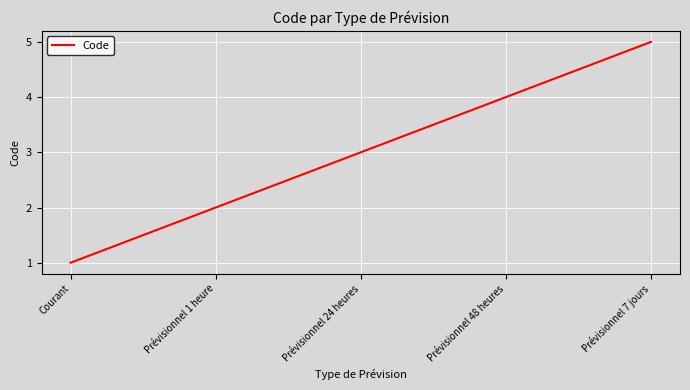

True or false: the data shows 5 at Prévisionnel 7 jours.

True